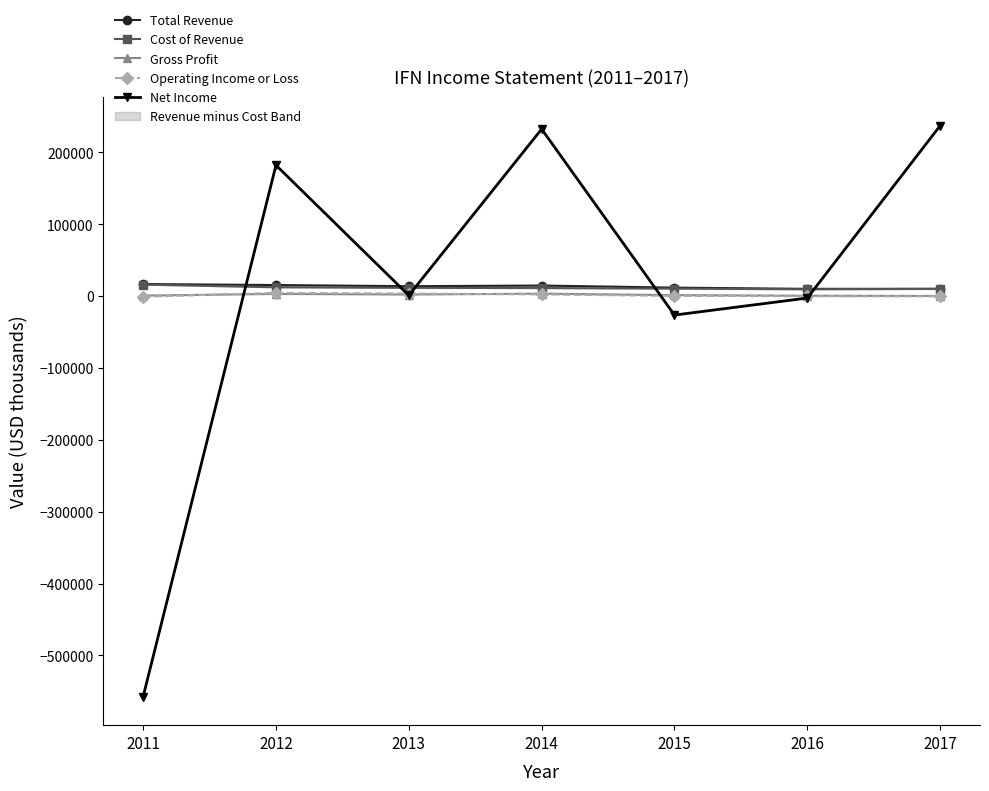

The value of Net Income at 2017 is 237300. True or false?

True